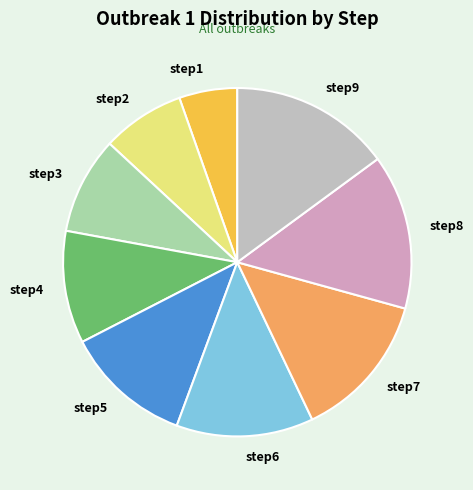

Rank the categories by value from lowest to highest.

step1, step2, step3, step4, step5, step6, step7, step8, step9